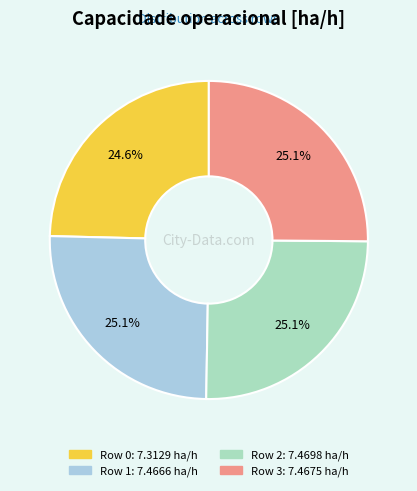

Which slice is the smallest?

Row 0